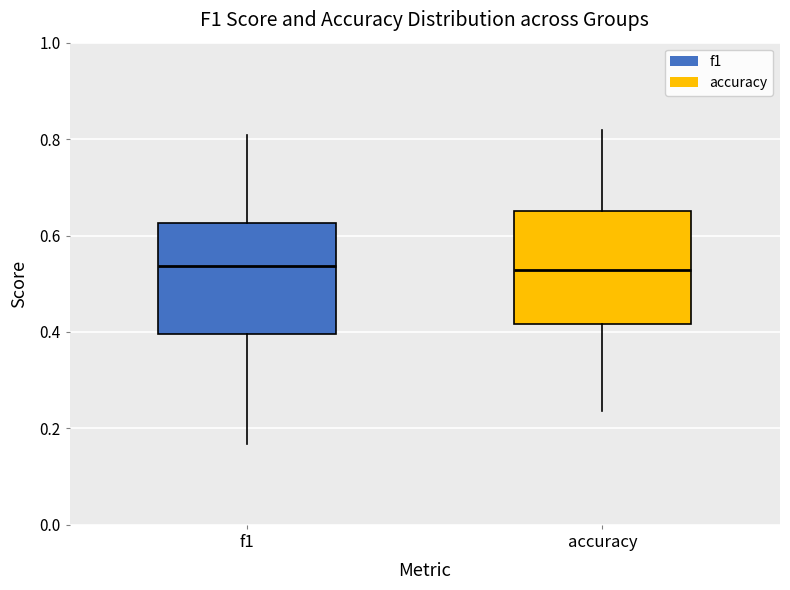

Where is the upper edge of the box for f1 on the y-axis? The values are not printed on the chart, so give them approximately, as read against the axis.

0.62